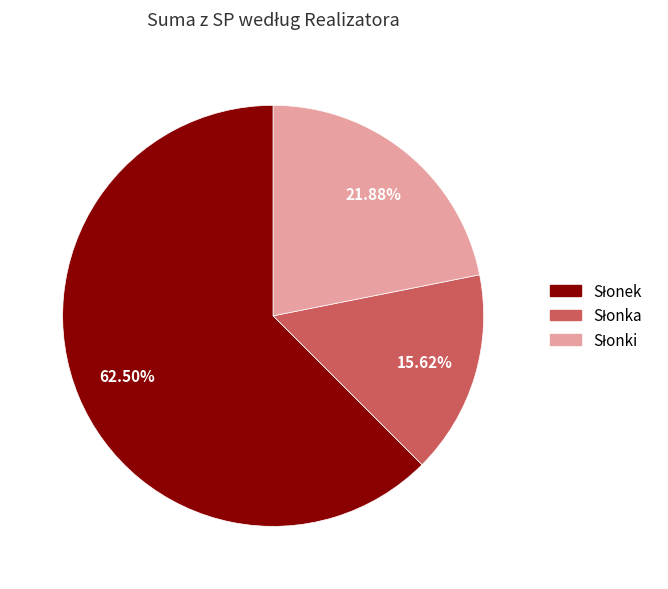

Is there a majority slice in this chart?

Yes